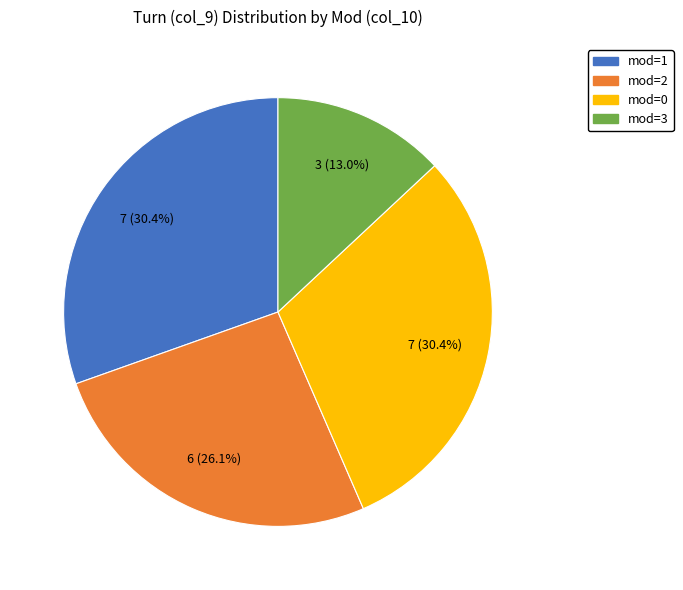

Is there a majority slice in this chart?

No